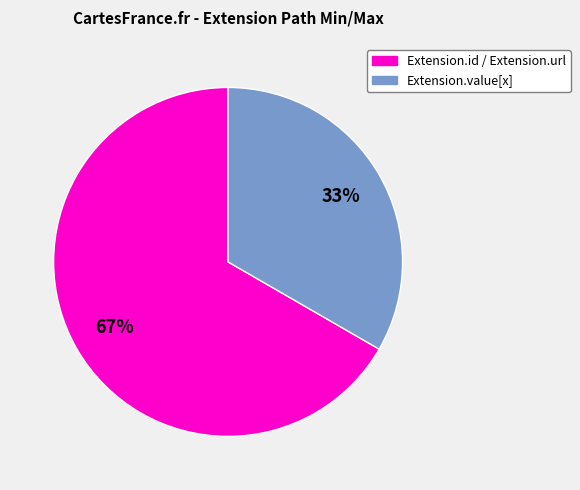

To the nearest percent, what is the average slice percentage?

50%